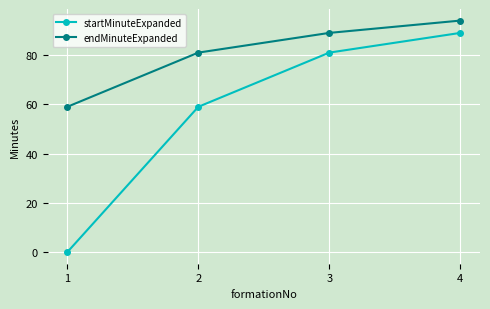

True or false: startMinuteExpanded has more than 0 interior local peaks.

False